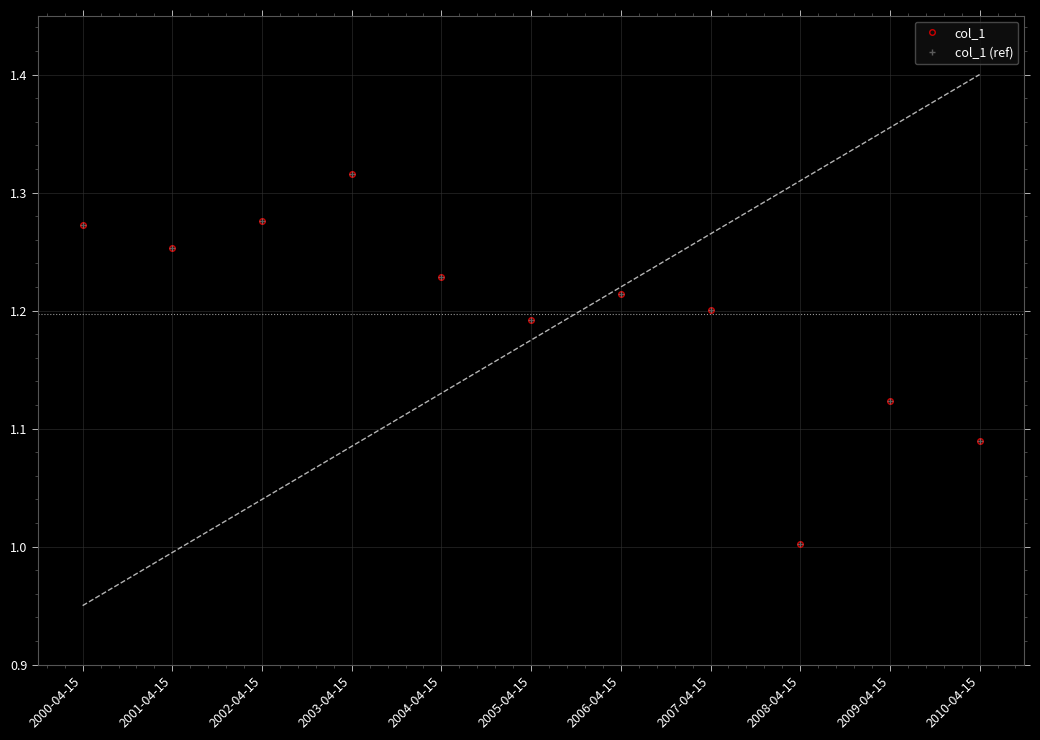

How many interior local peaks does the col_1 series have?

3